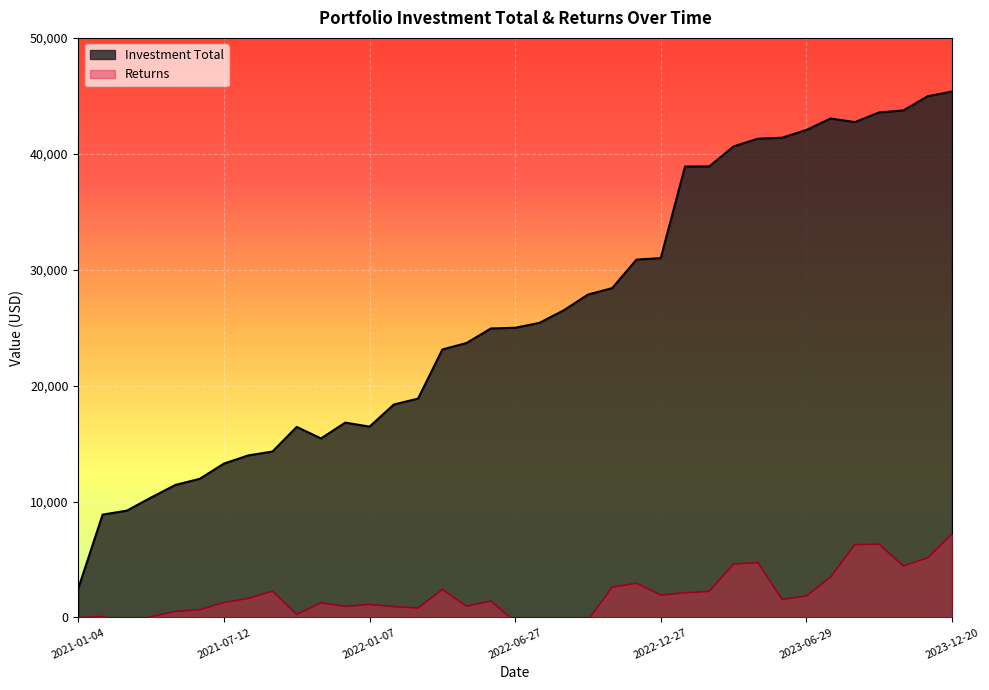

Rank the series by their average value, from lowest to highest.

Returns, Investment Total